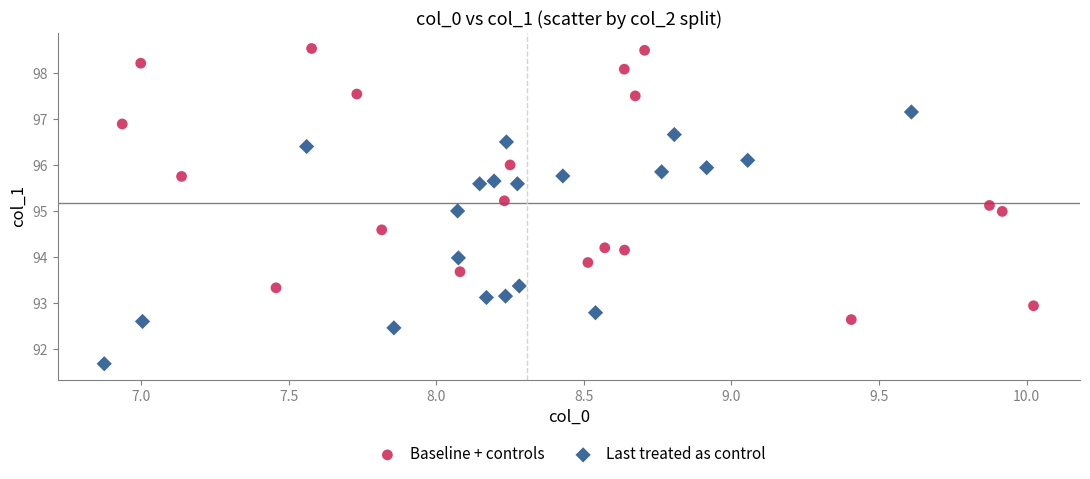

Which series reaches the maximum Y coordinate?

Baseline + controls